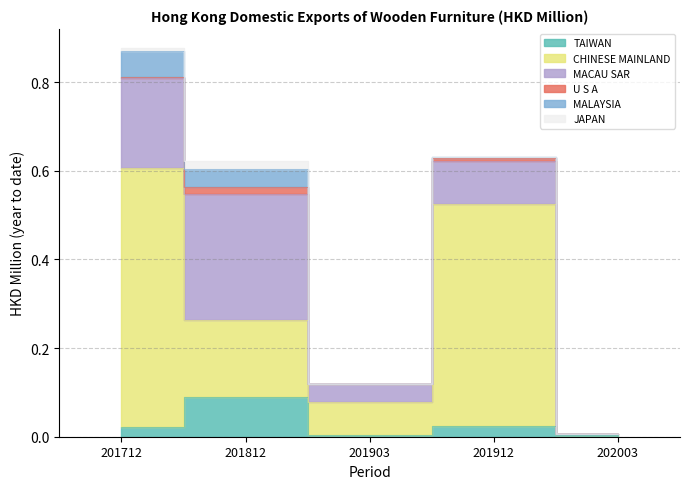

Which category has the lowest value across all series?

202003